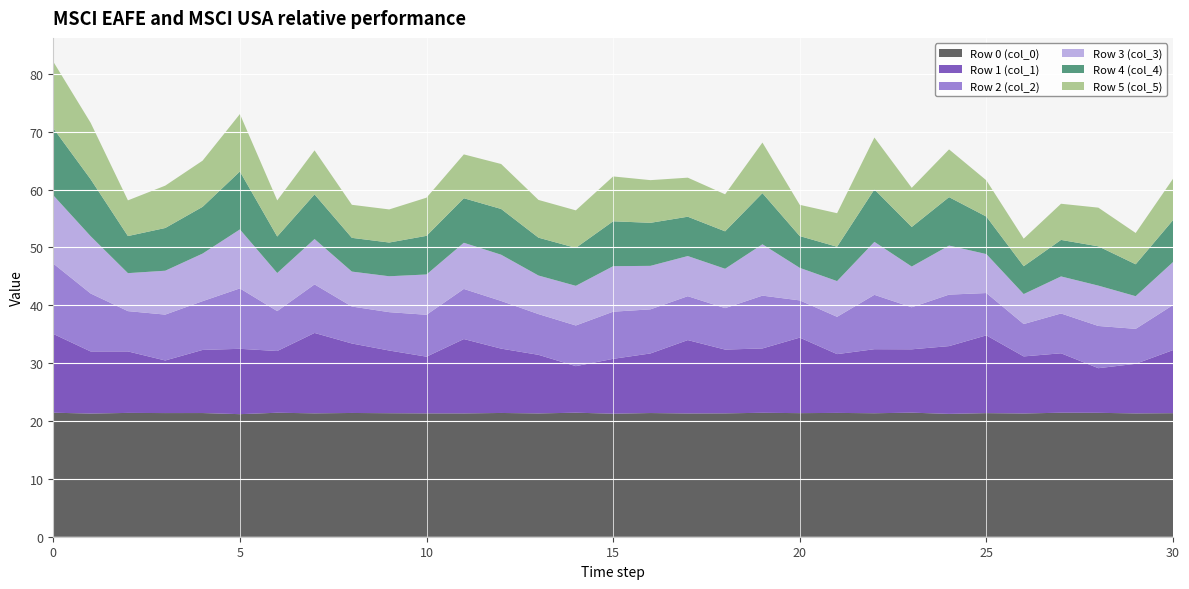

Reading left to right, list all the values displayed in this chart.

Row 0 (col_0): 21.4	21.3	21.4	21.4	21.4	21.2	21.4	21.3	21.4	21.3	21.3	21.3	21.4	21.3	21.4	21.3	21.4	21.3	21.3	21.4	21.4	21.4	21.3	21.4	21.2	21.4	21.3	21.4	21.4	21.3	21.4
Row 1 (col_1): 13.6	10.7	10.6	9.1	10.9	11.3	10.7	13.9	12.0	10.8	9.8	12.8	11.1	10.1	8.0	9.5	10.3	12.7	11.0	11.1	13.1	10.2	11.1	10.9	11.7	13.4	9.9	10.3	7.7	8.6	10.9
Row 2 (col_2): 12.2	10.0	7.0	7.9	8.4	10.4	6.9	8.4	6.4	6.6	7.2	8.7	8.2	7.0	7.0	8.1	7.6	7.6	7.2	9.1	6.4	6.4	9.4	7.3	8.9	7.3	5.6	6.9	7.3	6.0	7.8
Row 3 (col_3): 11.8	9.9	6.6	7.6	8.2	10.2	6.6	7.8	6.0	6.2	7.0	8.0	8.0	6.7	6.9	7.9	7.5	6.9	6.8	8.9	5.6	6.2	9.1	7.0	8.5	6.7	5.2	6.4	7.0	5.6	7.4
Row 4 (col_4): 11.6	9.8	6.4	7.4	8.1	10.0	6.3	7.7	5.8	5.8	6.7	7.7	7.9	6.5	6.6	7.8	7.4	6.8	6.5	8.8	5.5	5.9	9.1	6.8	8.4	6.5	4.8	6.3	6.8	5.5	7.2
Row 5 (col_5): 11.5	9.8	6.2	7.3	8.0	9.9	6.2	7.6	5.7	5.7	6.6	7.6	7.8	6.5	6.5	7.7	7.4	6.7	6.4	8.7	5.4	5.8	9.0	6.8	8.3	6.3	4.8	6.2	6.7	5.4	7.1